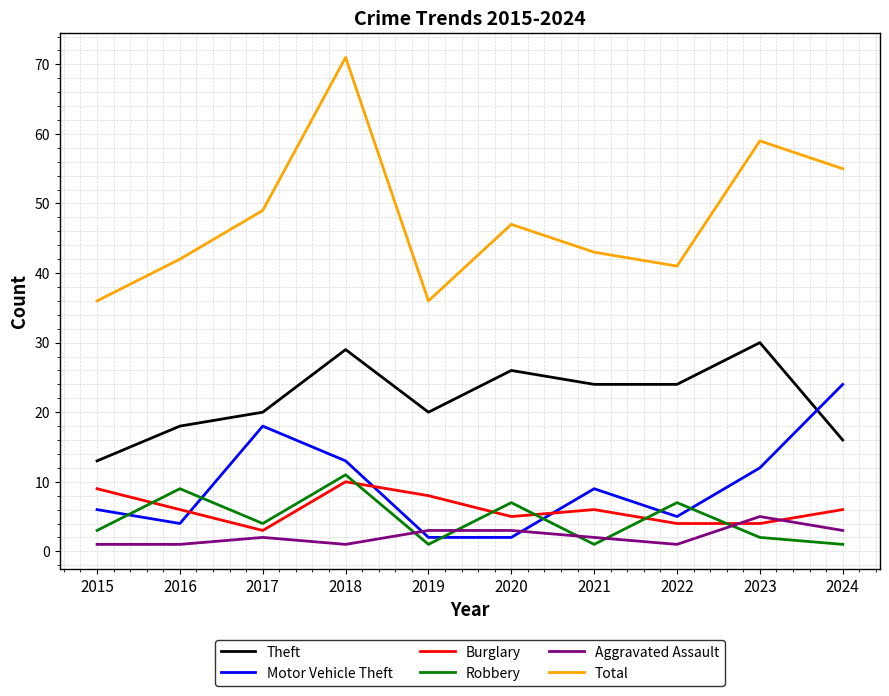

Which series changed the most between 2020 and 2024?

Motor Vehicle Theft